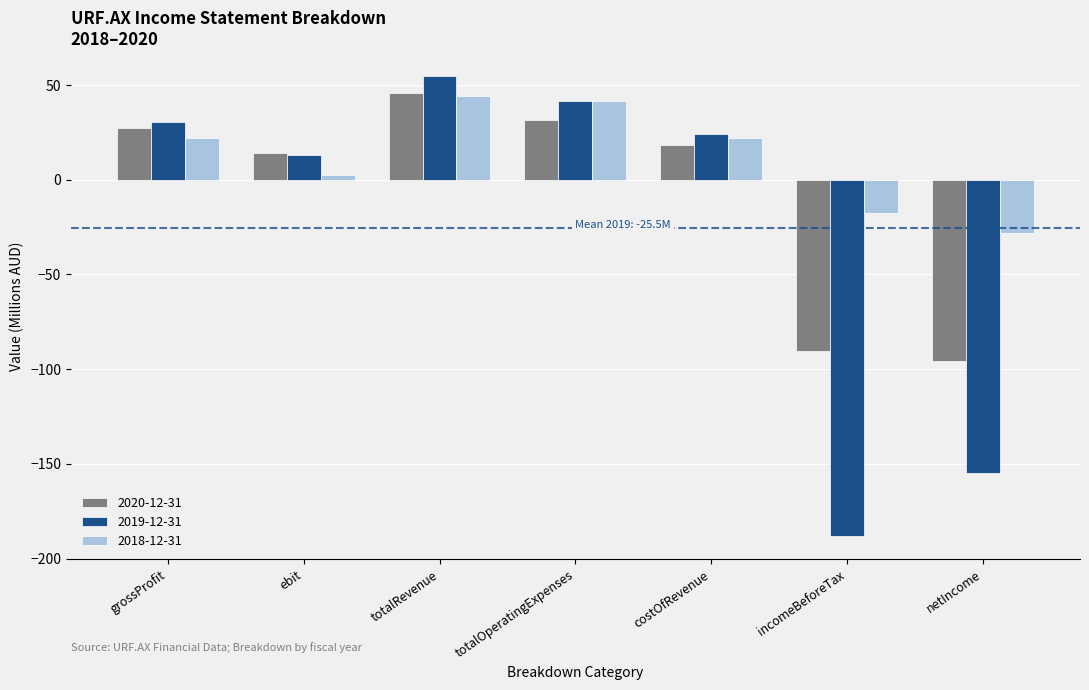

What is the maximum value shown in the chart?

54.7